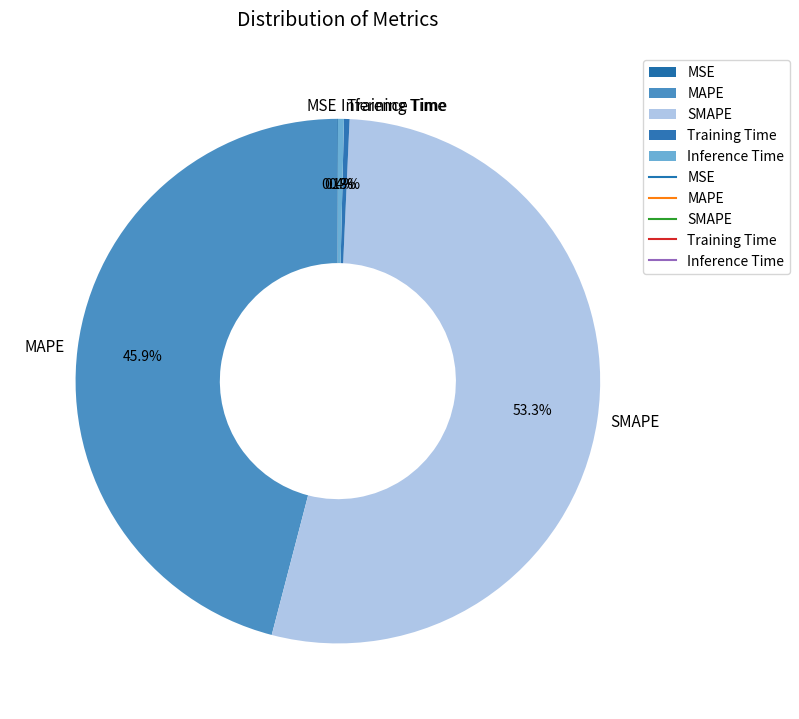

To the nearest percent, what is the average slice percentage?

20%